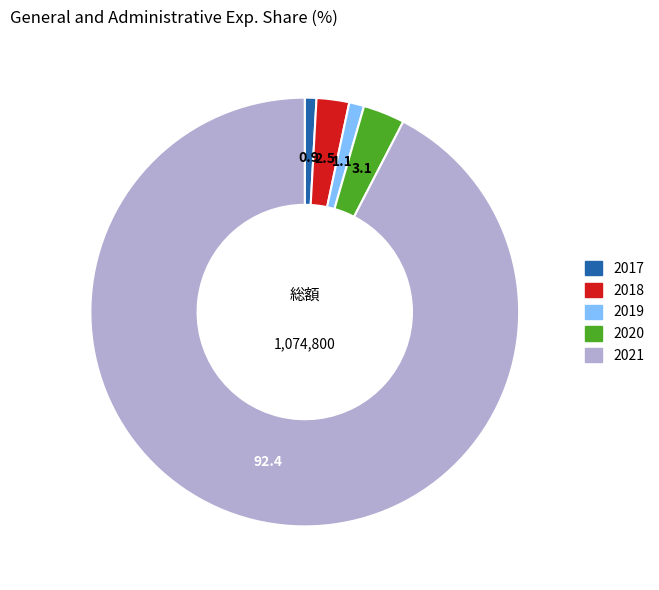

Is 2021 the majority of the pie?

Yes